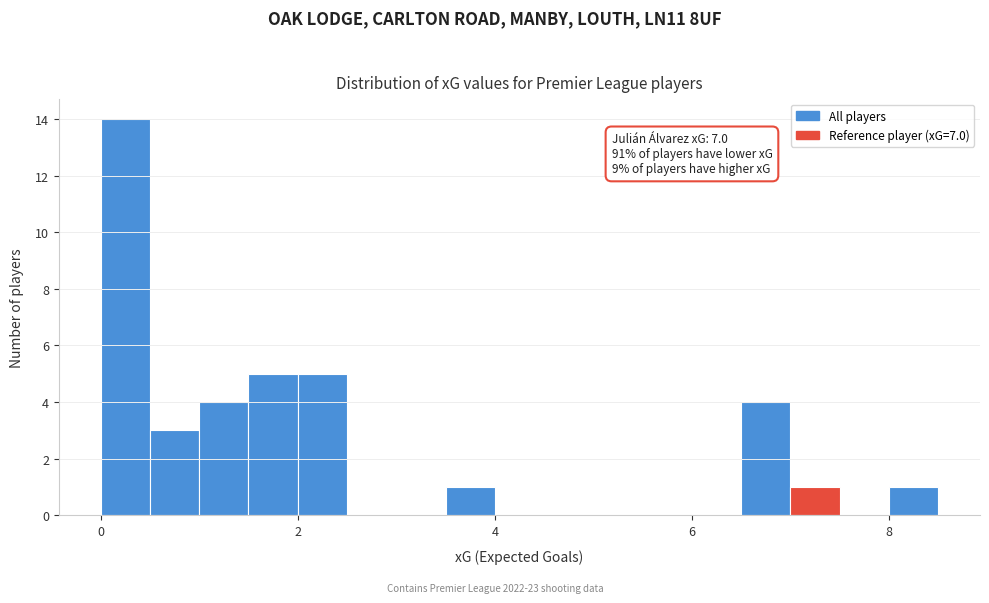

Around what value on the x-axis is the tallest bar? Give the approximate position of its centre, as read against the axis.

0.2